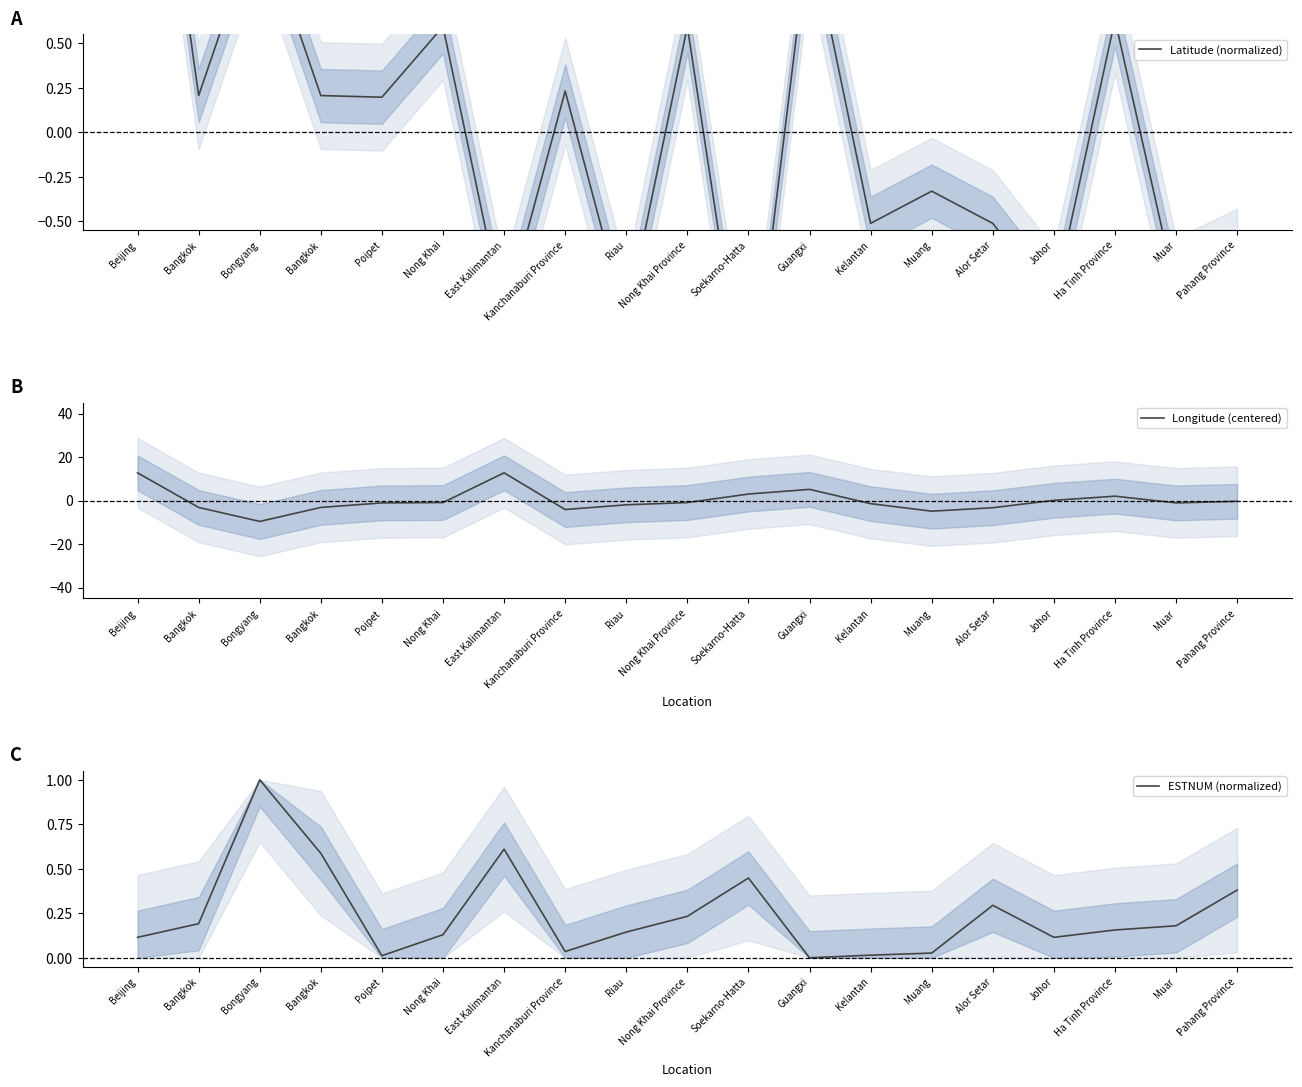

At Alor Setar, list the series in order from largest to smallest.

ESTNUM (normalized), Latitude (normalized), Longitude (centered)